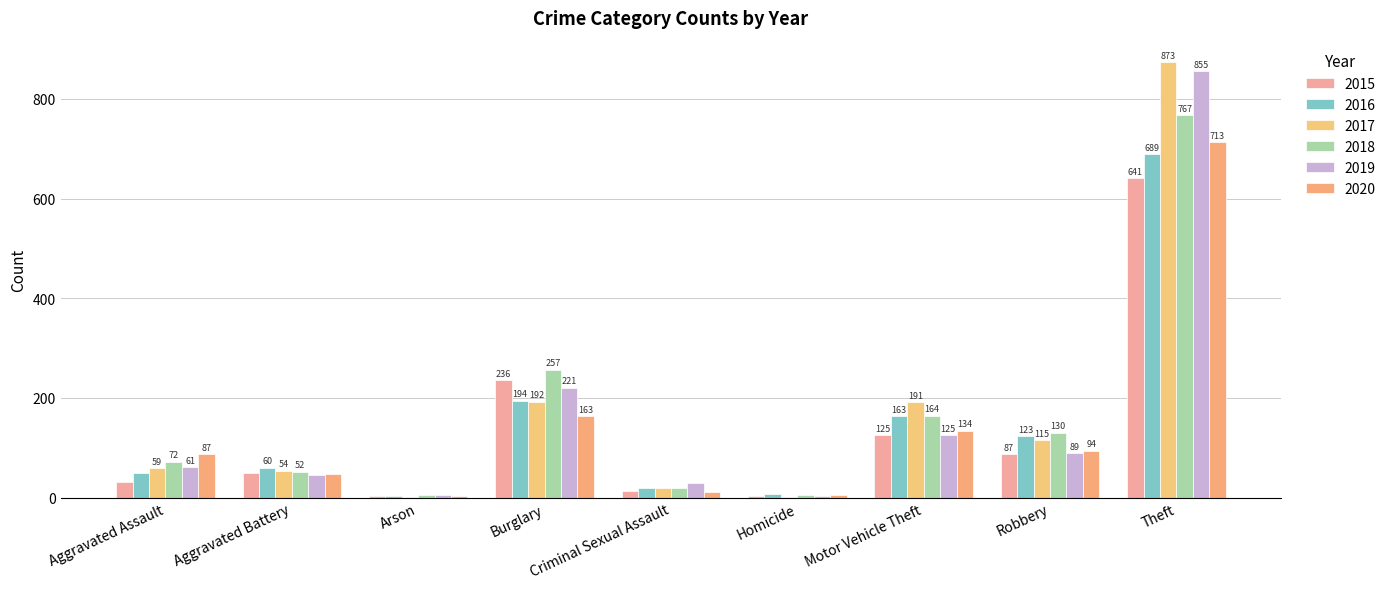

What is the label of the 2nd bar from the right?

Robbery